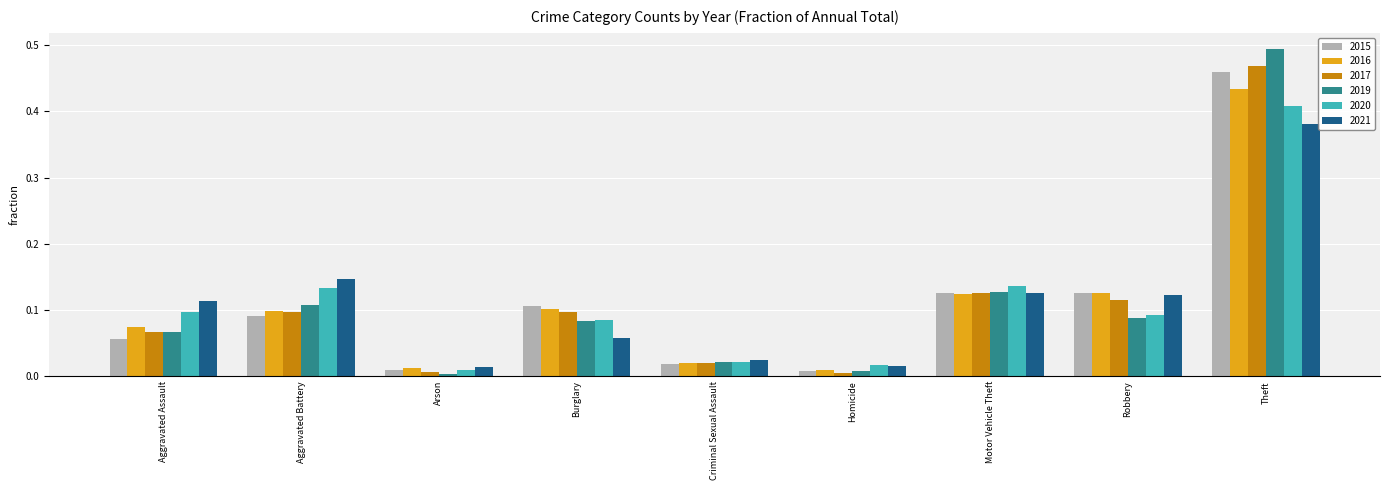

The 2015 series shows 0.0 at Homicide. True or false?

True